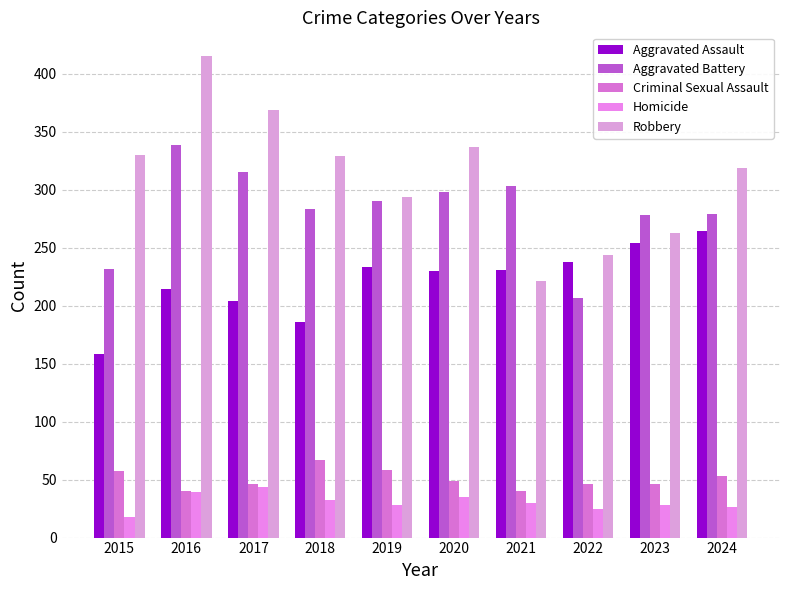

What is the difference between the second highest and minimum values in the Robbery series?

148